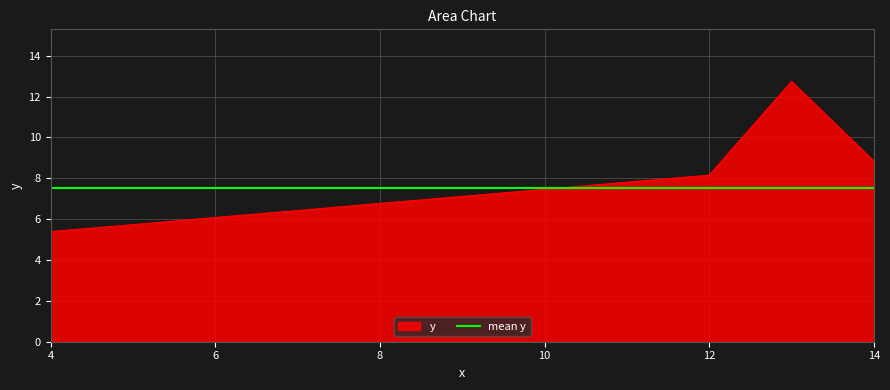

Is it true that the value at 8 is 11.7?

False